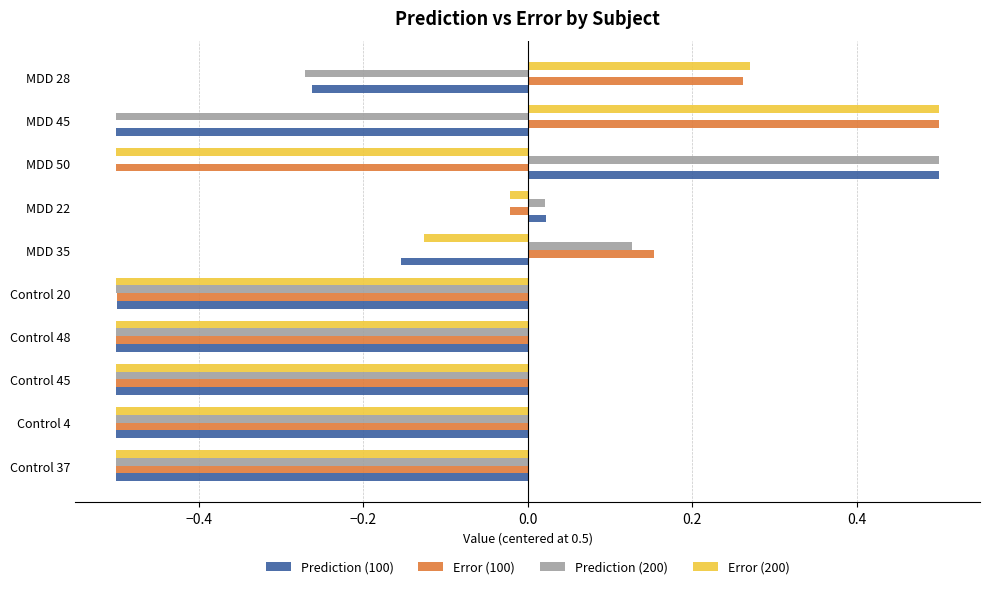

How many values in the Error (100) series are below 0?

7